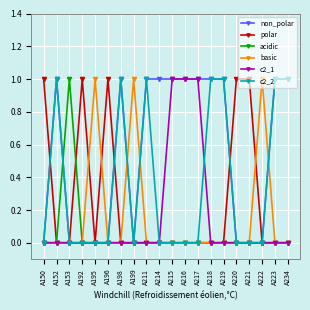

At which category does c2_2 reach its first local peak?

A152